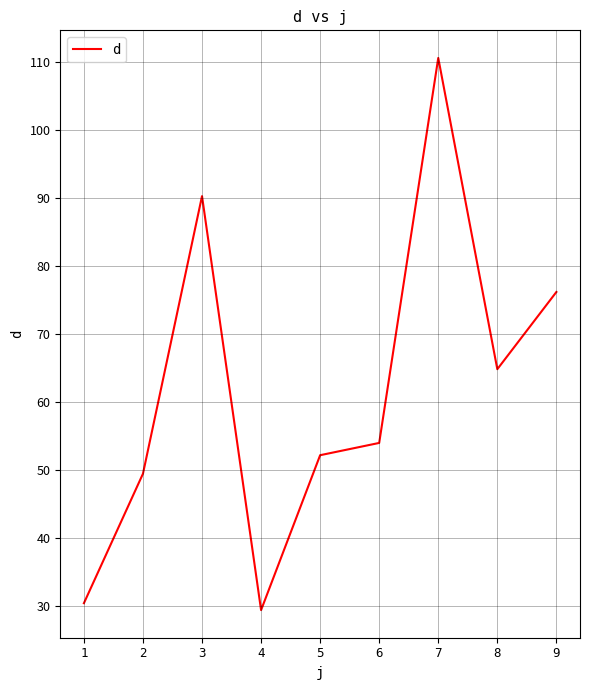

Read the value at 5.

52.2